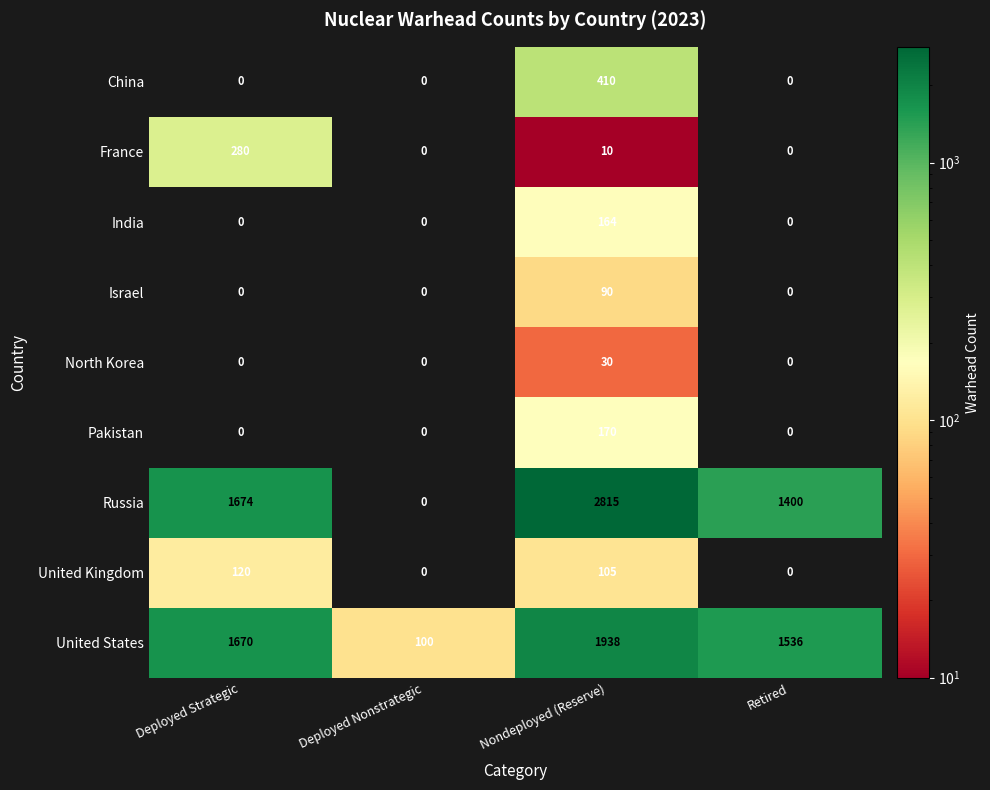

Count the number of categories in the chart.

4